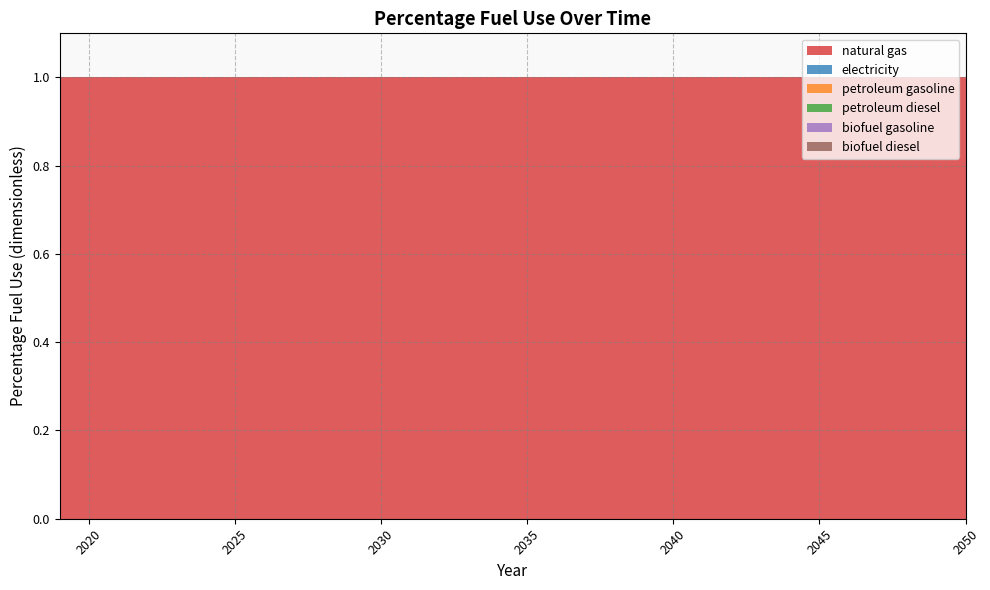

Reading left to right, transcribe all the data shown in this chart.

natural gas: 2019=1	2020=1	2021=1	2022=1	2023=1	2024=1	2025=1	2026=1	2027=1	2028=1	2029=1	2030=1	2031=1	2032=1	2033=1	2034=1	2035=1	2036=1	2037=1	2038=1	2039=1	2040=1	2041=1	2042=1	2043=1	2044=1	2045=1	2046=1	2047=1	2048=1	2049=1	2050=1
electricity: 2019=0	2020=0	2021=0	2022=0	2023=0	2024=0	2025=0	2026=0	2027=0	2028=0	2029=0	2030=0	2031=0	2032=0	2033=0	2034=0	2035=0	2036=0	2037=0	2038=0	2039=0	2040=0	2041=0	2042=0	2043=0	2044=0	2045=0	2046=0	2047=0	2048=0	2049=0	2050=0
petroleum gasoline: 2019=0	2020=0	2021=0	2022=0	2023=0	2024=0	2025=0	2026=0	2027=0	2028=0	2029=0	2030=0	2031=0	2032=0	2033=0	2034=0	2035=0	2036=0	2037=0	2038=0	2039=0	2040=0	2041=0	2042=0	2043=0	2044=0	2045=0	2046=0	2047=0	2048=0	2049=0	2050=0
petroleum diesel: 2019=0	2020=0	2021=0	2022=0	2023=0	2024=0	2025=0	2026=0	2027=0	2028=0	2029=0	2030=0	2031=0	2032=0	2033=0	2034=0	2035=0	2036=0	2037=0	2038=0	2039=0	2040=0	2041=0	2042=0	2043=0	2044=0	2045=0	2046=0	2047=0	2048=0	2049=0	2050=0
biofuel gasoline: 2019=0	2020=0	2021=0	2022=0	2023=0	2024=0	2025=0	2026=0	2027=0	2028=0	2029=0	2030=0	2031=0	2032=0	2033=0	2034=0	2035=0	2036=0	2037=0	2038=0	2039=0	2040=0	2041=0	2042=0	2043=0	2044=0	2045=0	2046=0	2047=0	2048=0	2049=0	2050=0
biofuel diesel: 2019=0	2020=0	2021=0	2022=0	2023=0	2024=0	2025=0	2026=0	2027=0	2028=0	2029=0	2030=0	2031=0	2032=0	2033=0	2034=0	2035=0	2036=0	2037=0	2038=0	2039=0	2040=0	2041=0	2042=0	2043=0	2044=0	2045=0	2046=0	2047=0	2048=0	2049=0	2050=0